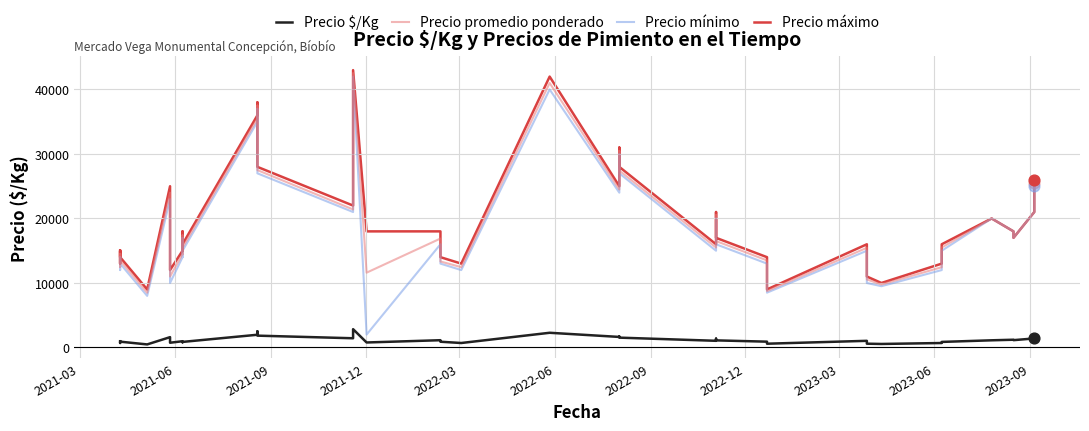

Which series has the largest total across all categories?

Precio máximo